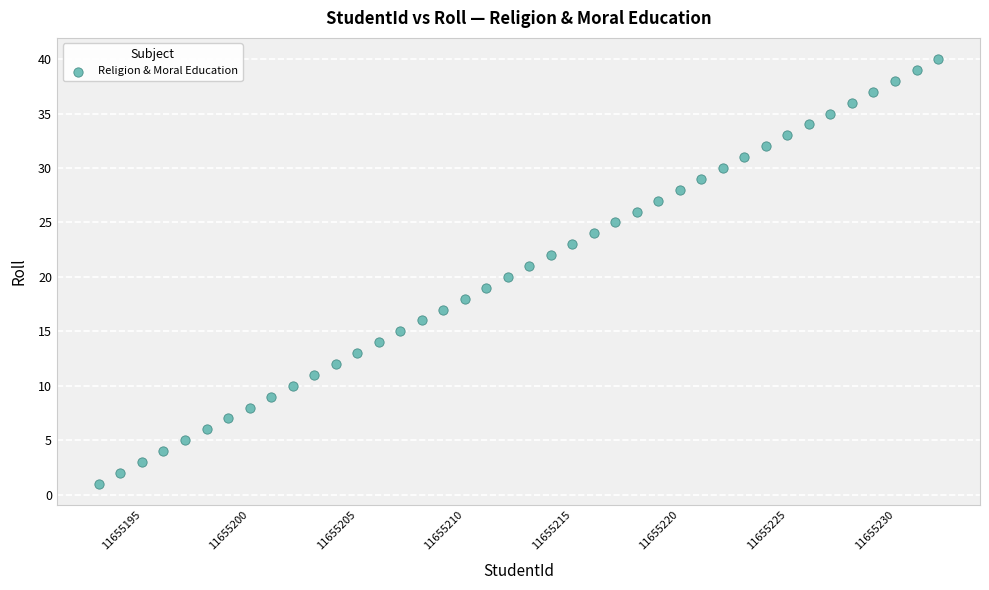

What is the range of X values (max minus min)?

39